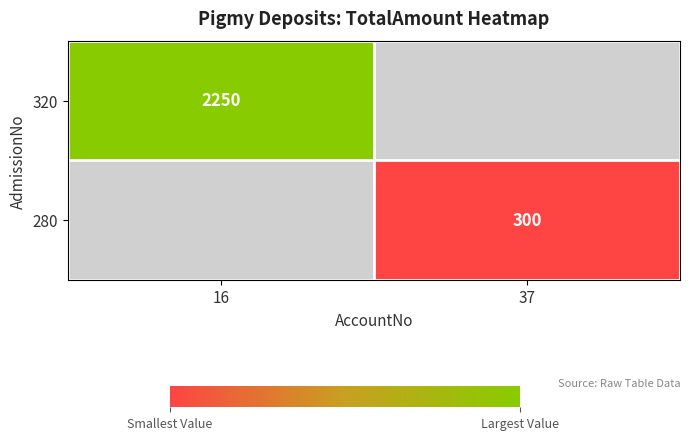

The 280 series shows 499 at 37. True or false?

False